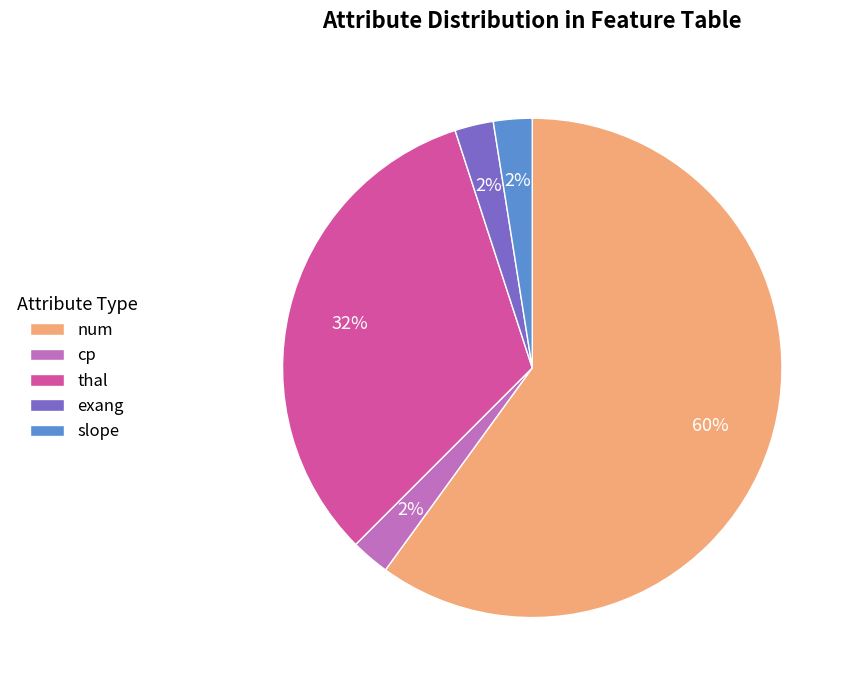

Which category accounts for the majority?

num